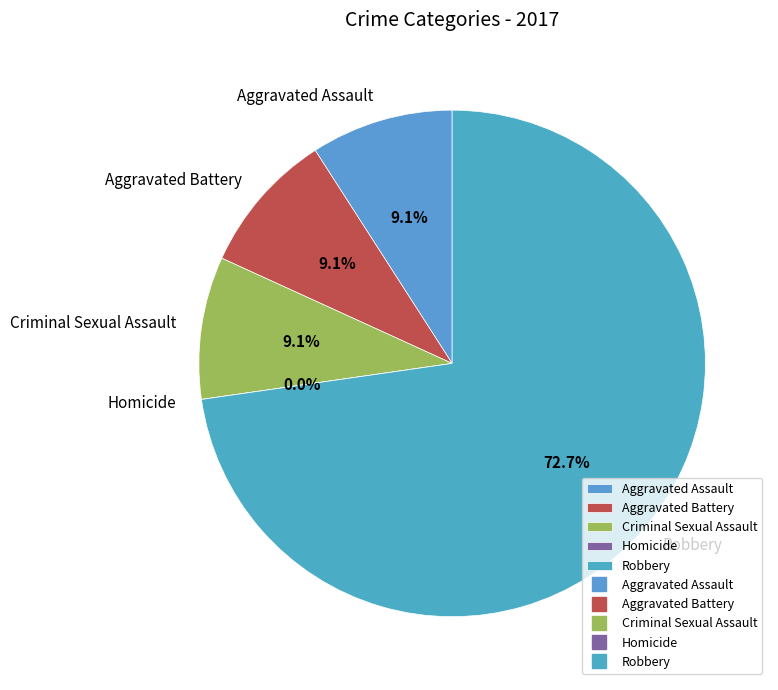

To the nearest percent, what is the combined percentage of Criminal Sexual Assault and Homicide?

9%